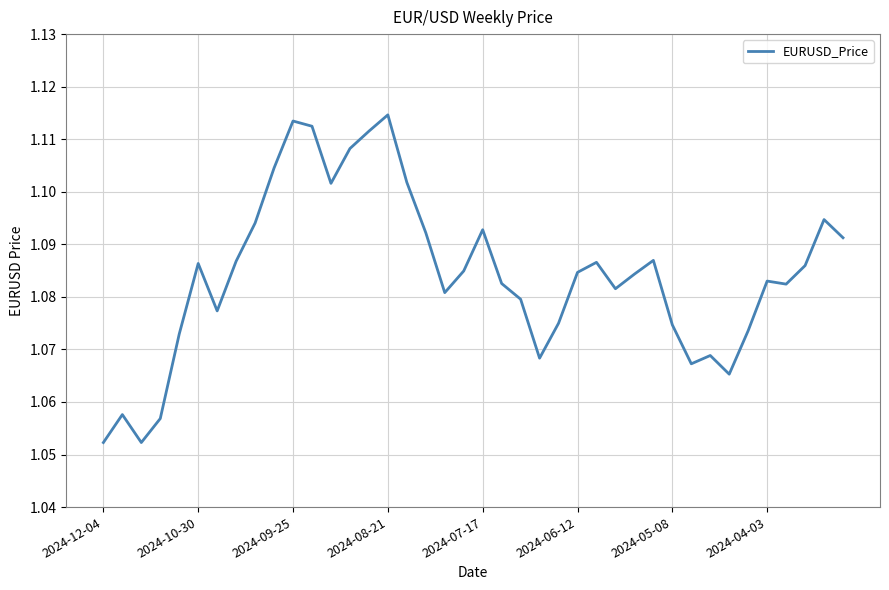

What is the difference between the second highest and minimum values?

0.1